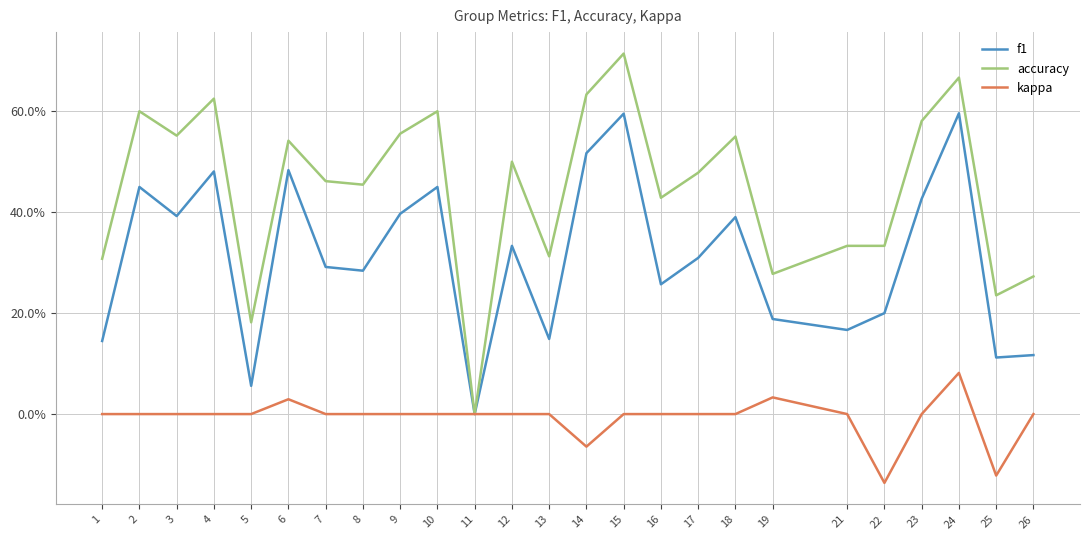

What are all the series names shown in the legend?

f1, accuracy, kappa